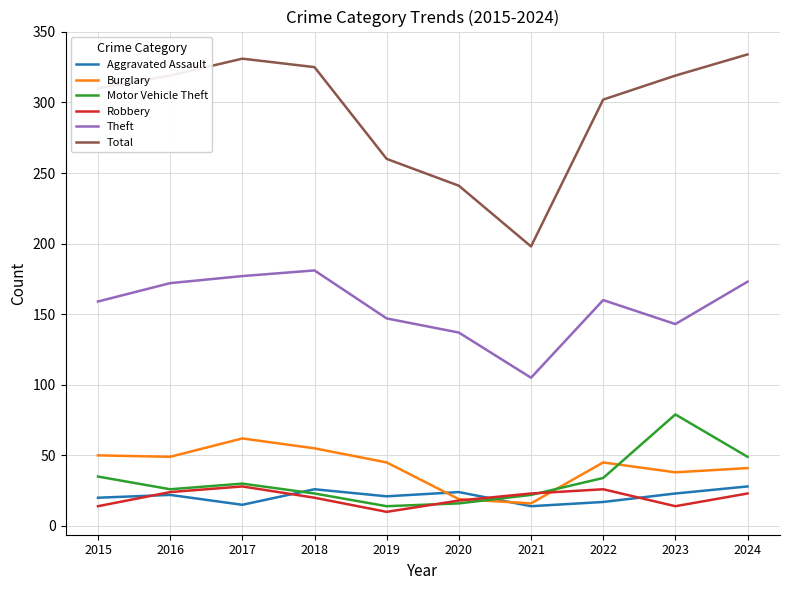

True or false: Total and Motor Vehicle Theft cross at least once.

False